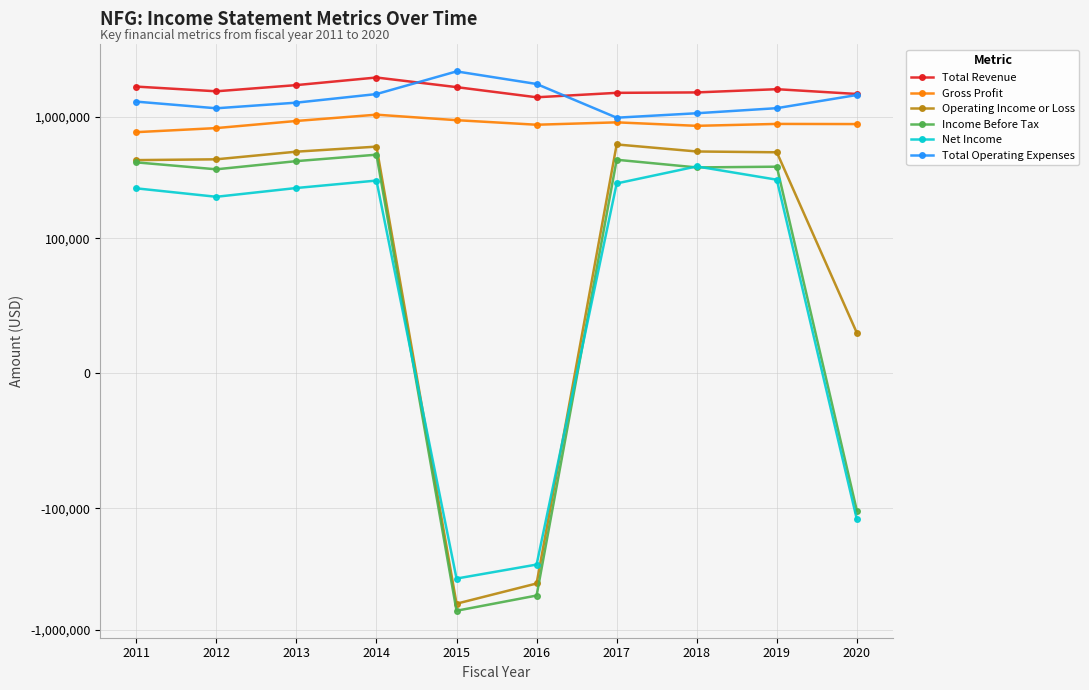

True or false: Total Operating Expenses and Gross Profit intersect in this chart.

False